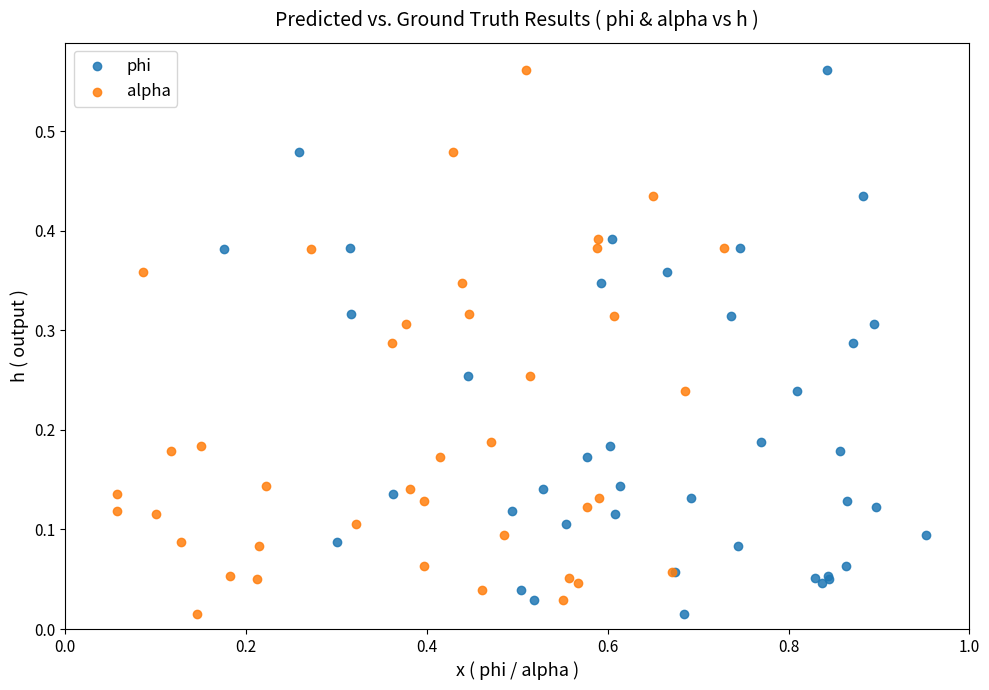

What are all the series names shown in the legend?

phi, alpha